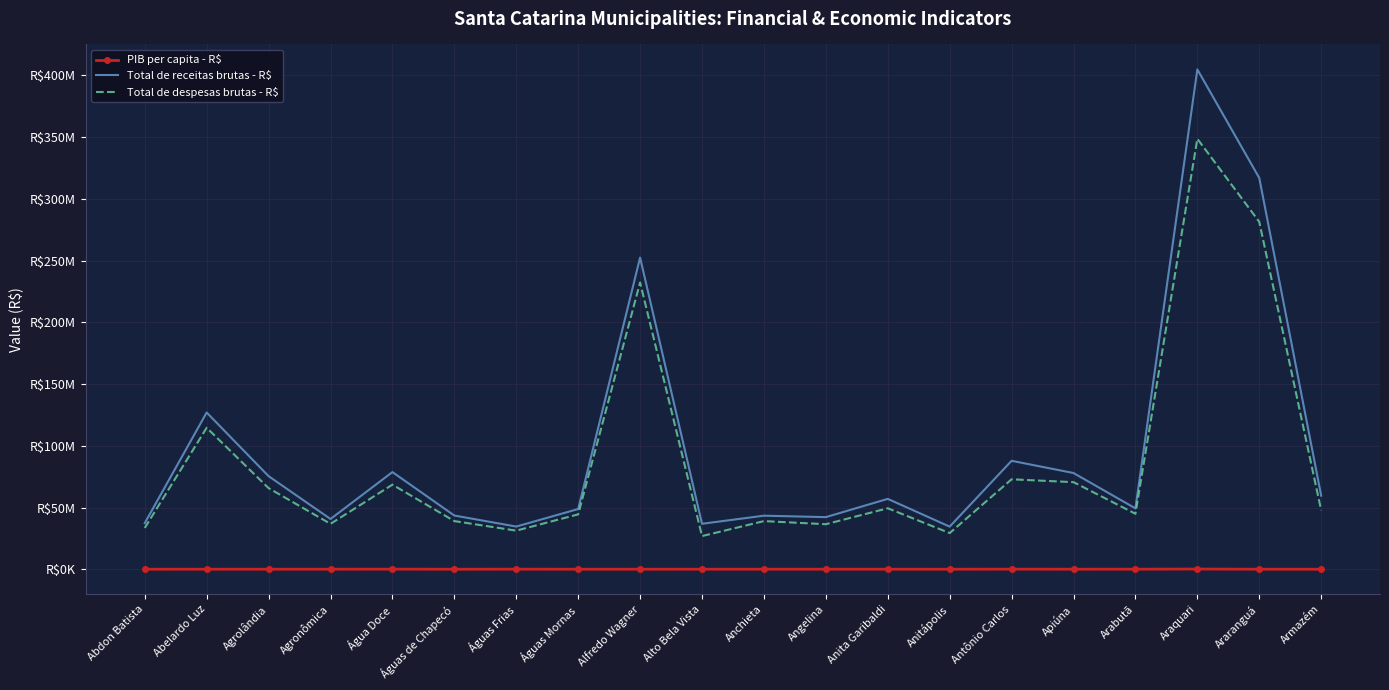

Is it true that Total de receitas brutas - R$ equals 141357720.8 at Água Doce?

False